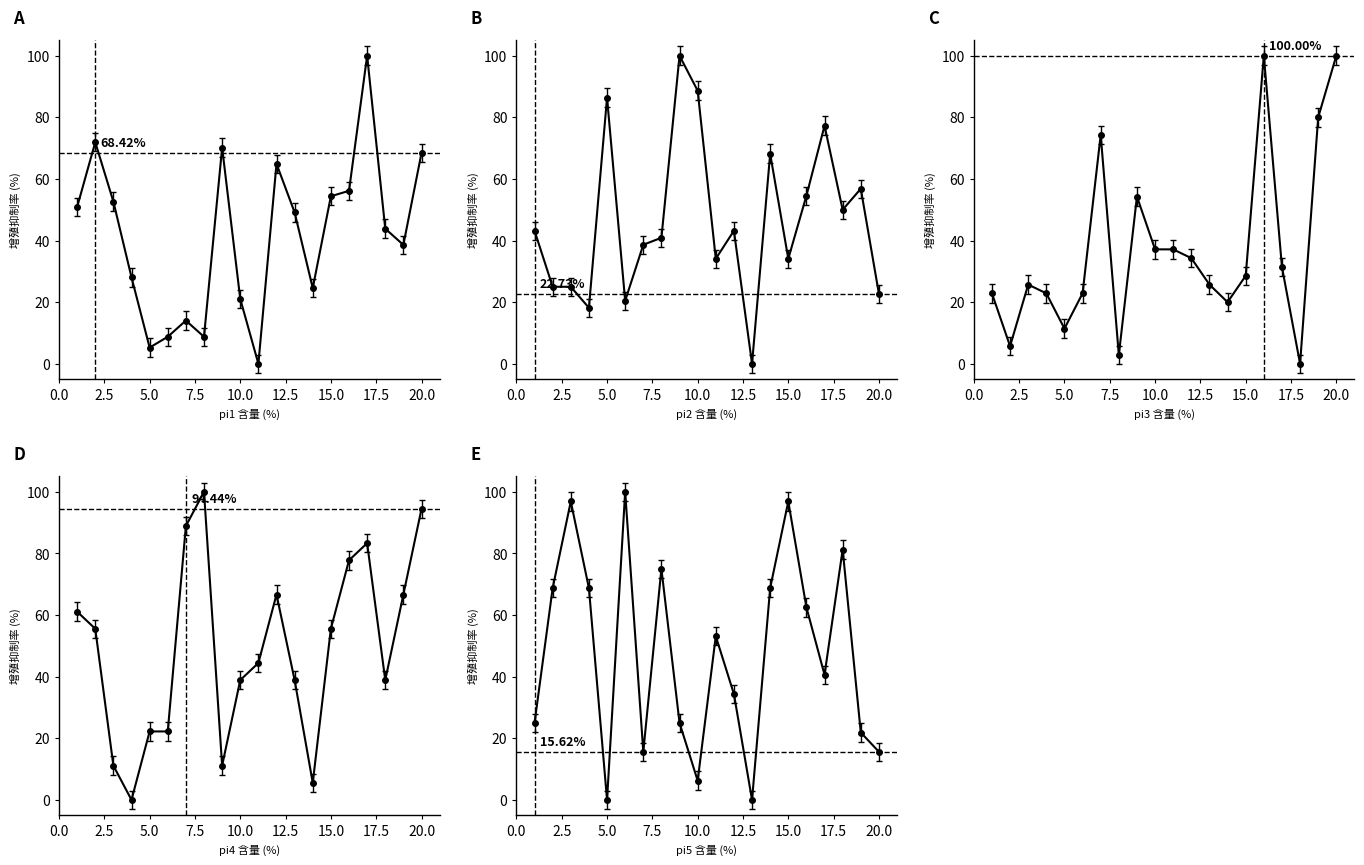

Rank the series by their maximum value, from highest to lowest.

i3_k1, i4_k1, i5_k1, i6_k1, i7_k1